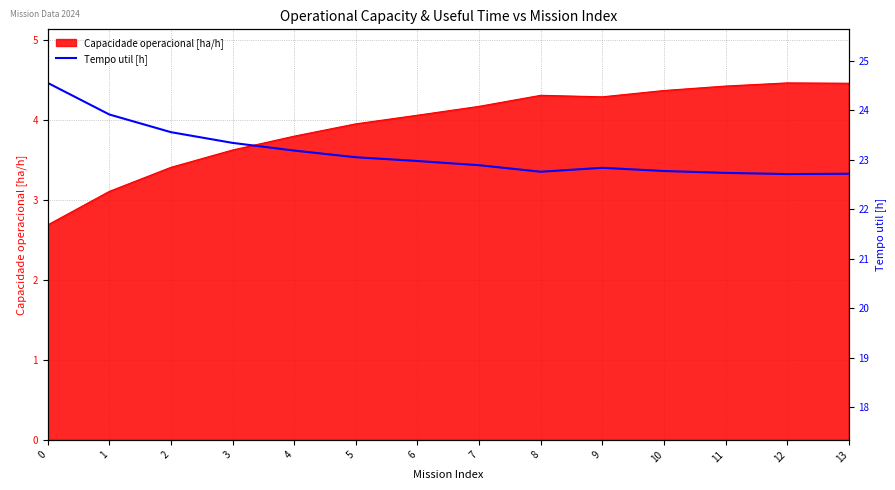

True or false: there are more than 2 points higher than both neighbors.

False